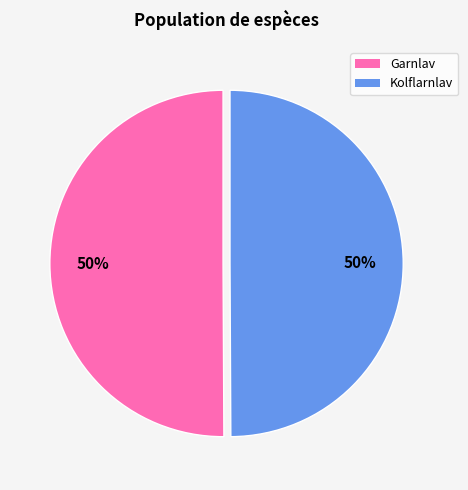

Approximately how many times larger is the value at Kolflarnlav compared to Garnlav?

1.0